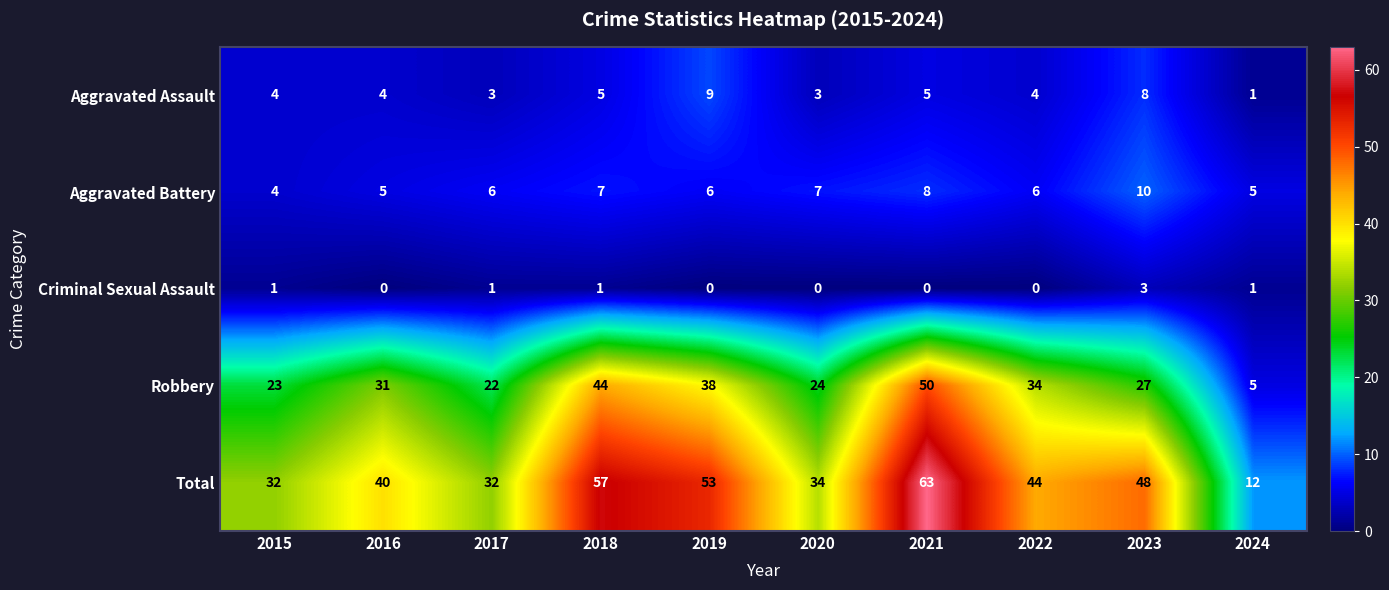

List the series in order of their peak value, highest first.

Total, Robbery, Aggravated Battery, Aggravated Assault, Criminal Sexual Assault